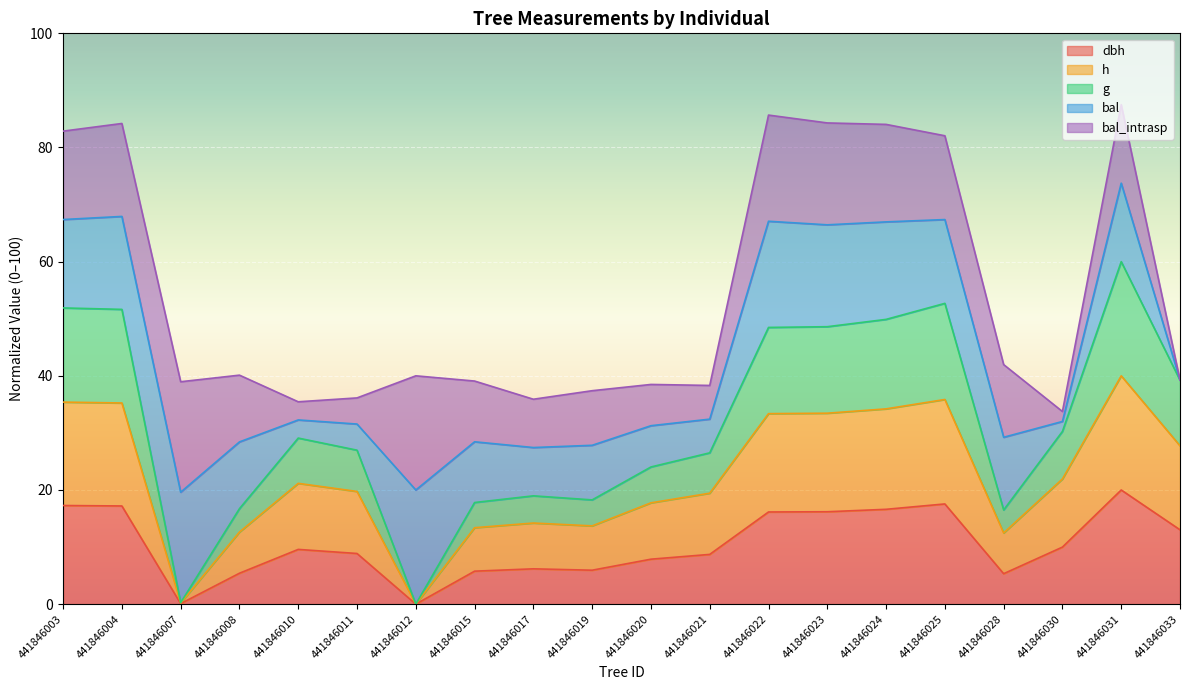

What is the difference between the maximum and second lowest values in the g series?

59.7